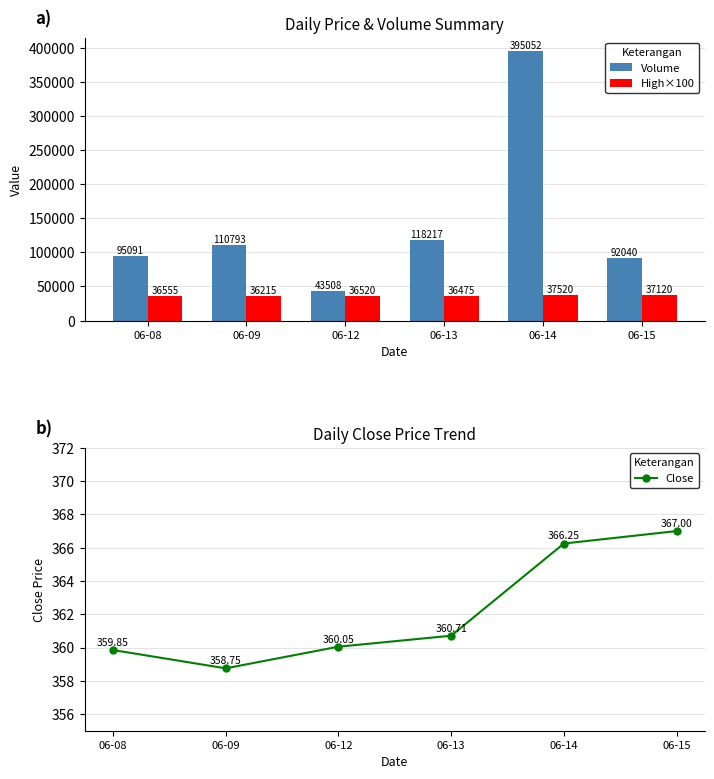

Is it true that High×100 equals 24171.1 at 06-08?

False